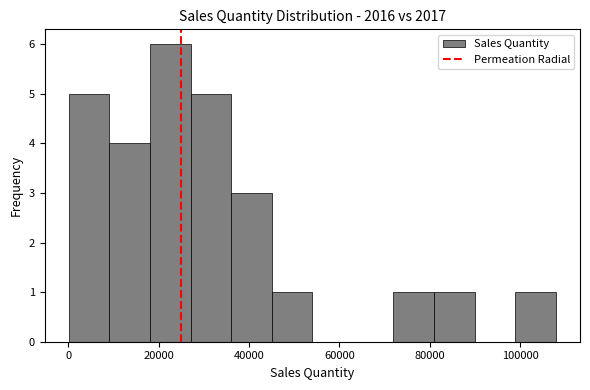

Over which range of the x-axis is the bar tallest?

18000 to 28000